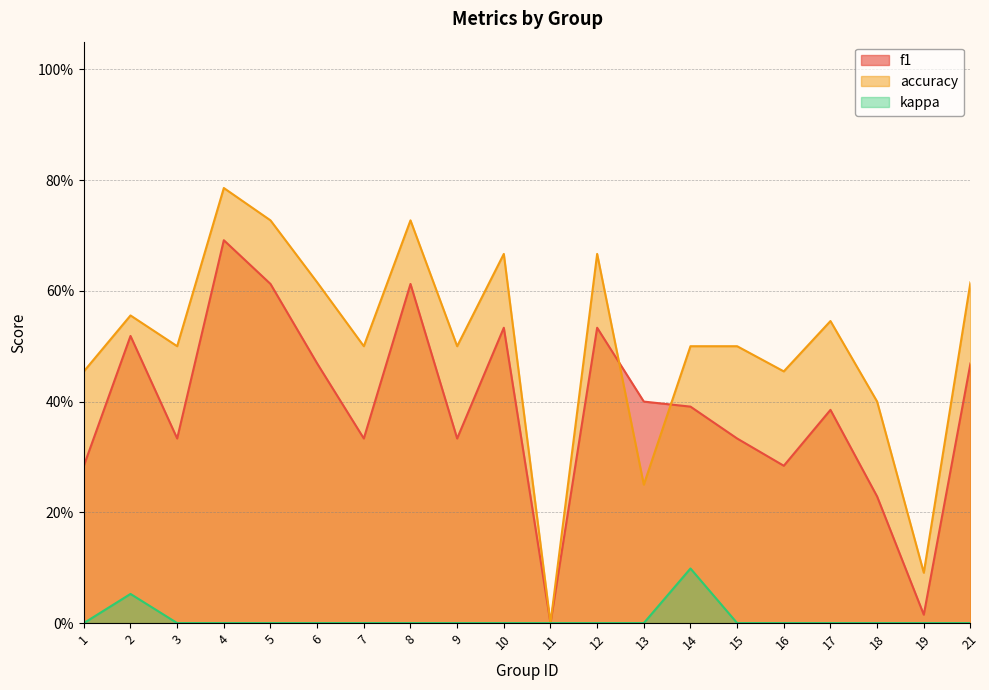

At which category does the chart reach its peak across all series?

4